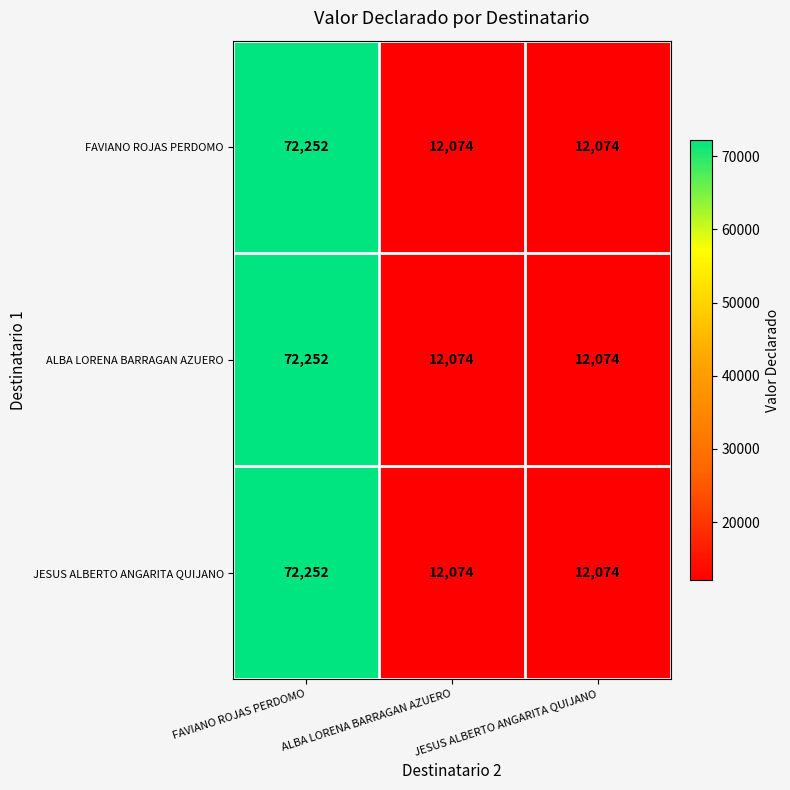

Count the number of data series in this chart.

3